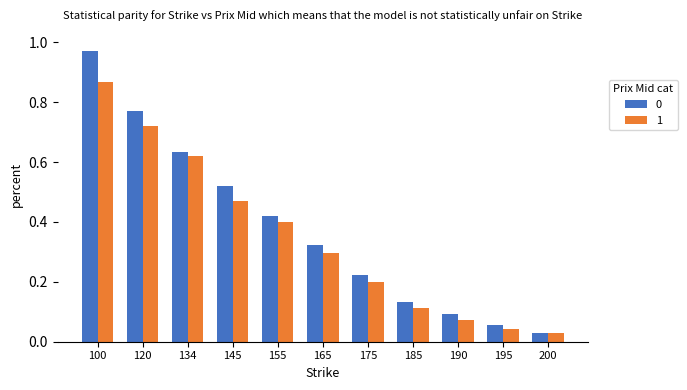

What is the sum of all 0 values?

4.2